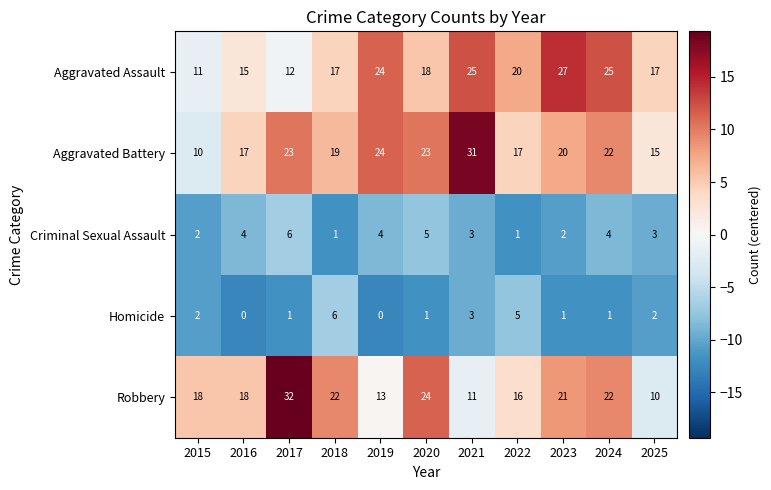

Between 2018 and 2019, which series saw the biggest shift?

Robbery